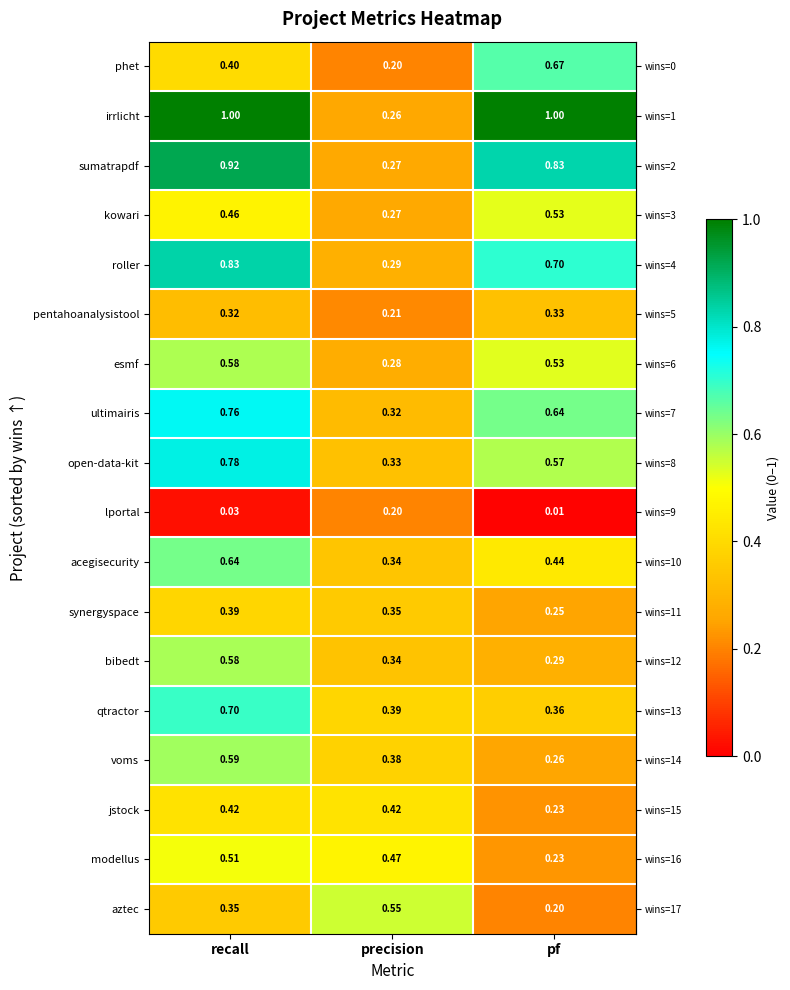

Which label corresponds to the smallest value in the chart?

pf